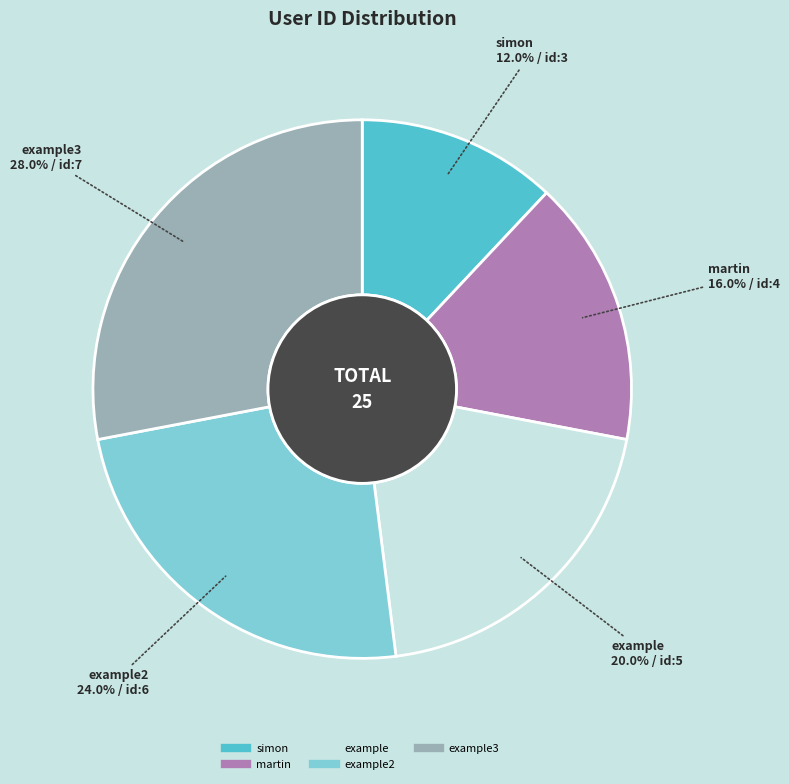

How many slices are in this pie chart?

5